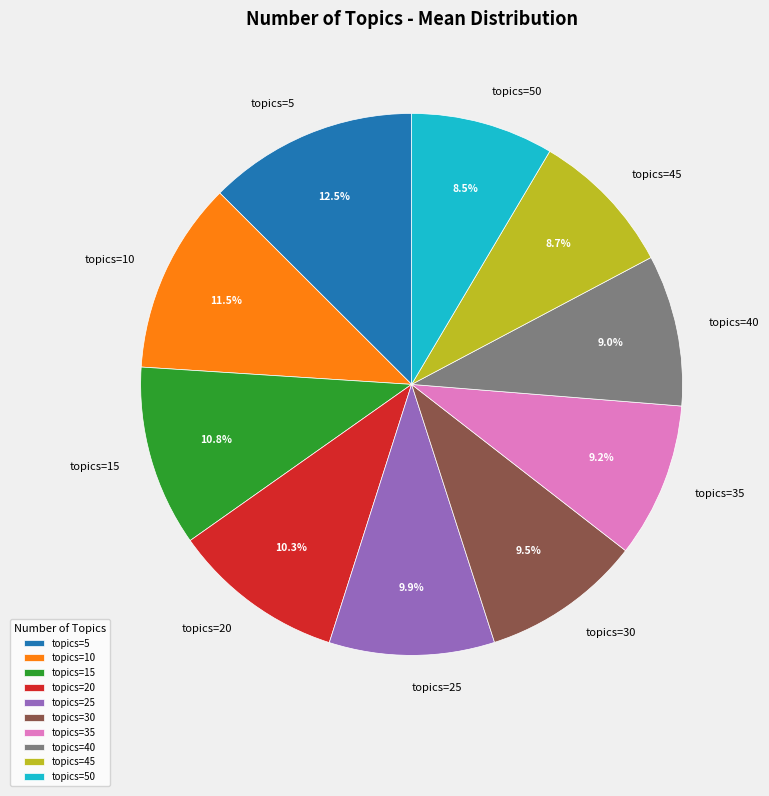

What is the ratio of the value at topics=20 to the value at topics=45?

1.2